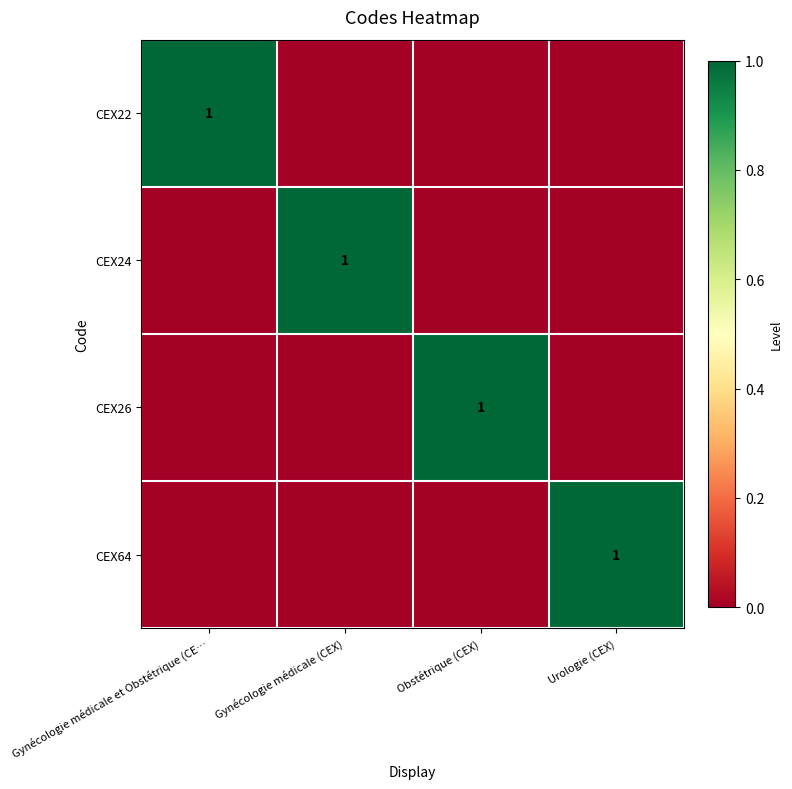

Is it true that CEX24 equals 0 at Gynécologie médicale (CEX)?

False